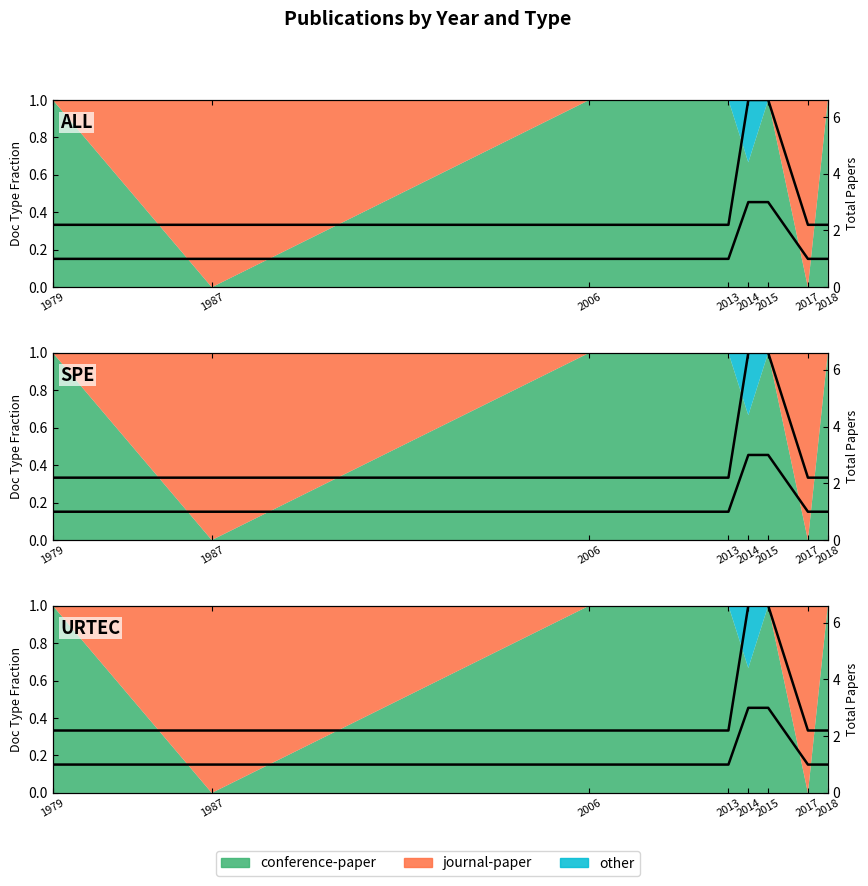

Which has a higher value, 2006 or 1979?

2006